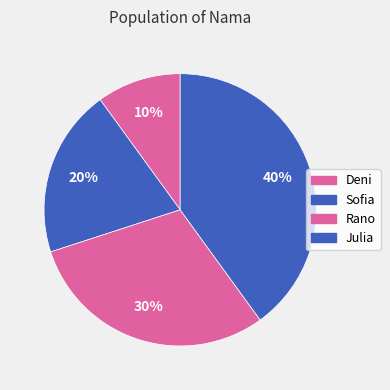

What is the largest slice in the pie chart?

Julia